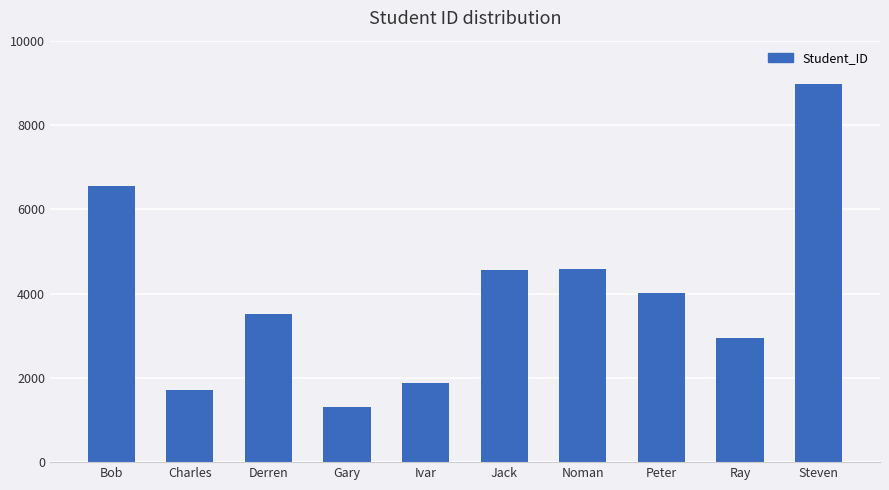

What is the label of the 6th bar from the left?

Jack